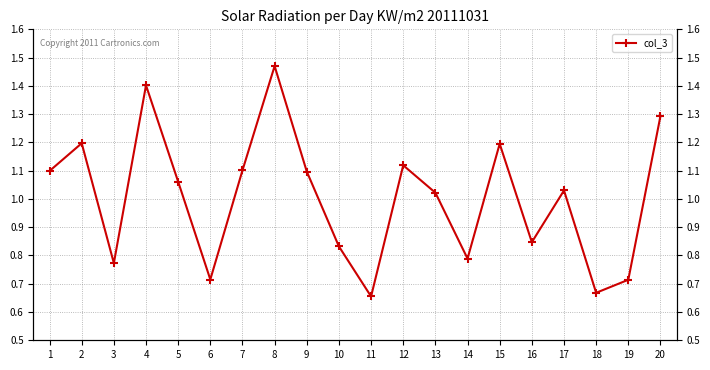

How many lines are shown in the chart?

1